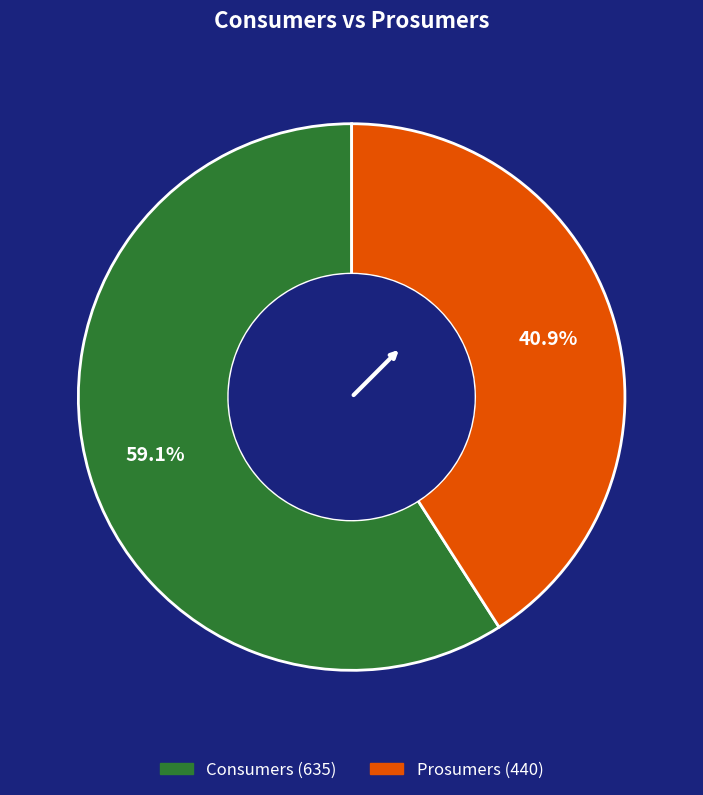

Which slice is the smallest?

Prosumers